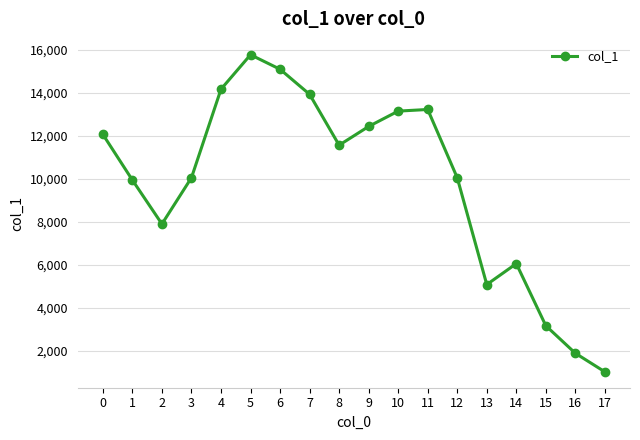

Between 1 and 8, which is larger?

8